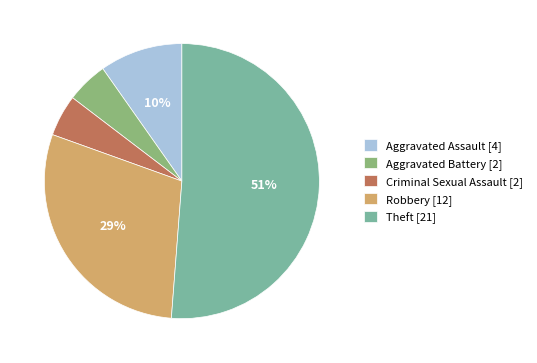

To the nearest percent, what is the combined percentage of Criminal Sexual Assault and Robbery?

34%